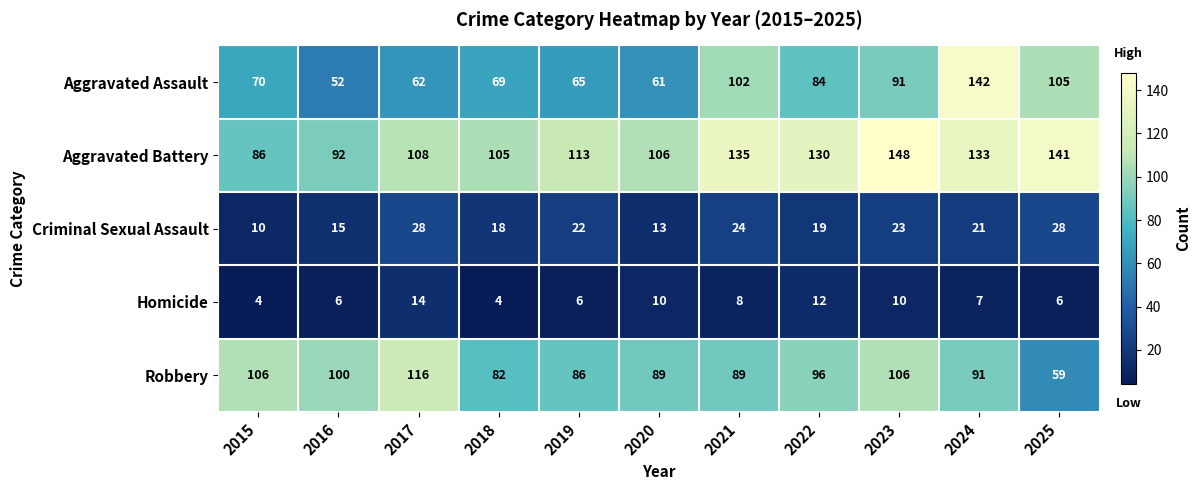

What is the minimum value shown in the chart?

4